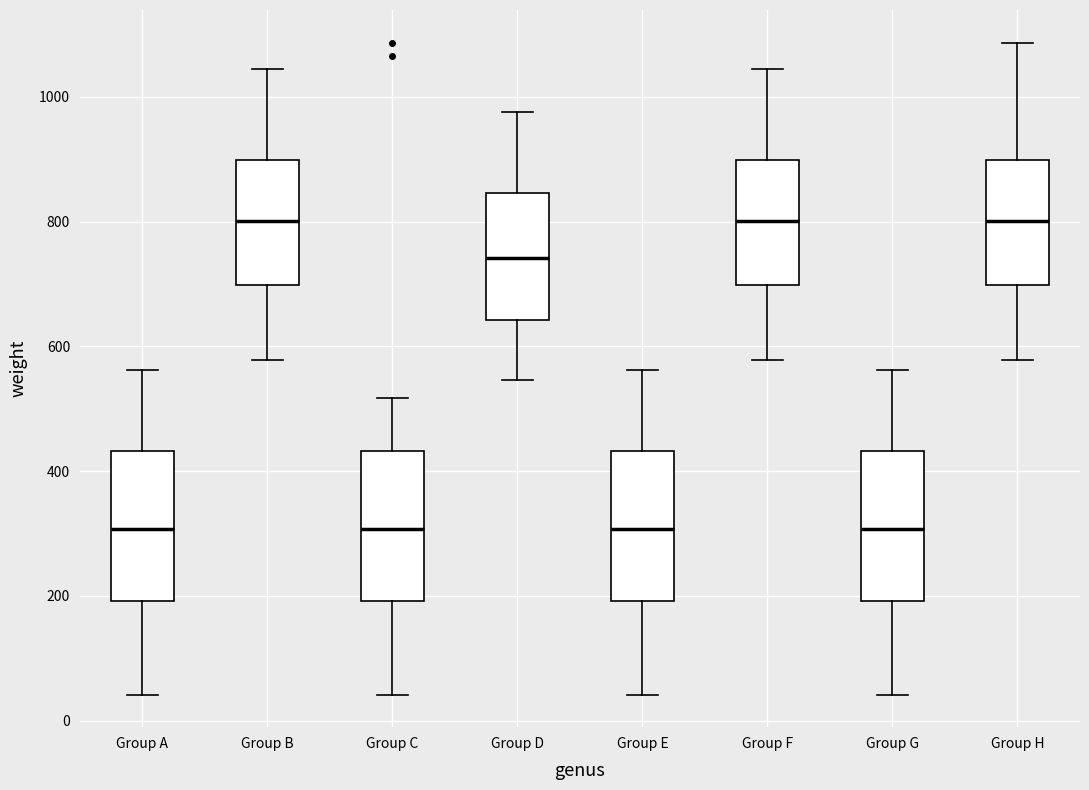

Reading left to right, read every box against the y-axis: the position of its median line, the range the box covers, and the ends of its whiskers. The values are not printed on the chart, so give them approximately, as read against the axis.

Group A: median 300, box 200 to 440, whiskers 40 to 560
Group B: median 800, box 700 to 900, whiskers 580 to 1040
Group C: median 300, box 200 to 440, whiskers 40 to 520
Group D: median 740, box 640 to 840, whiskers 540 to 980
Group E: median 300, box 200 to 440, whiskers 40 to 560
Group F: median 800, box 700 to 900, whiskers 580 to 1040
Group G: median 300, box 200 to 440, whiskers 40 to 560
Group H: median 800, box 700 to 900, whiskers 580 to 1080